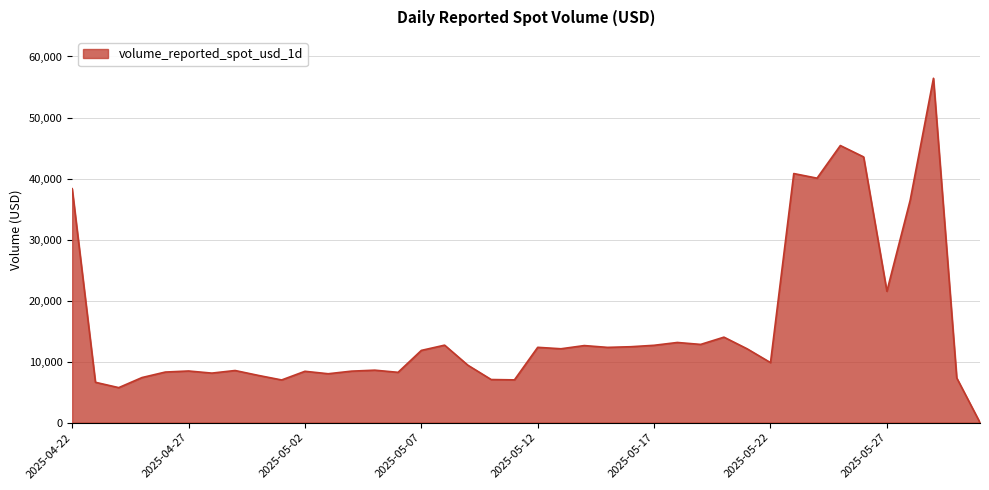

What is the greatest value displayed?

56429.0